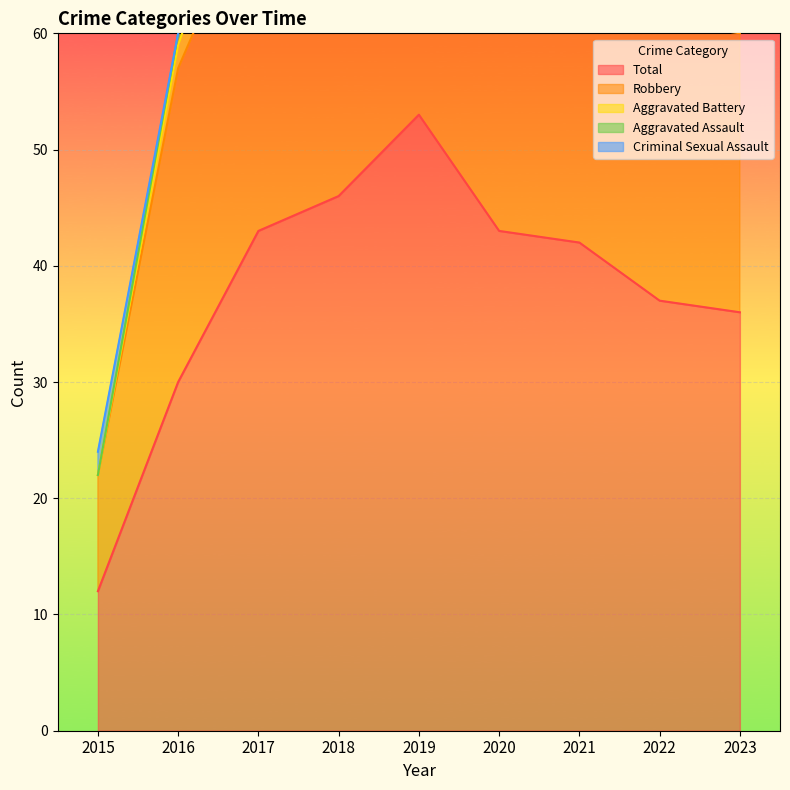

At how many categories does at least one series exceed 38?

5